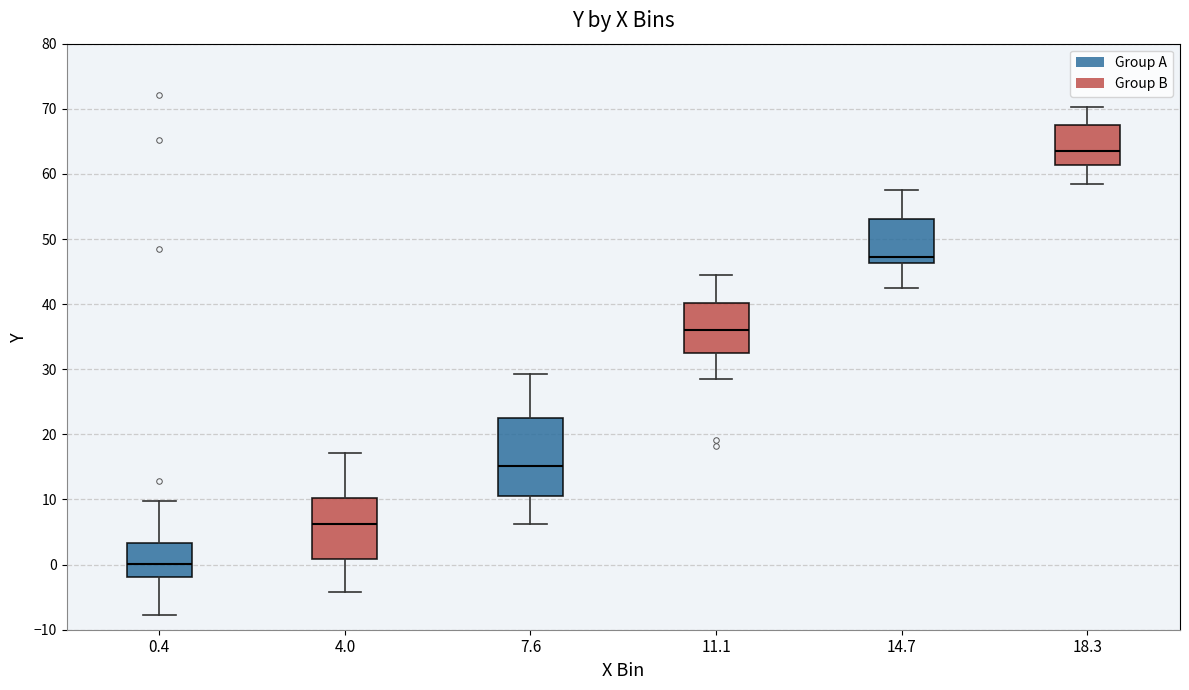

Which box has the highest median line?

18.3